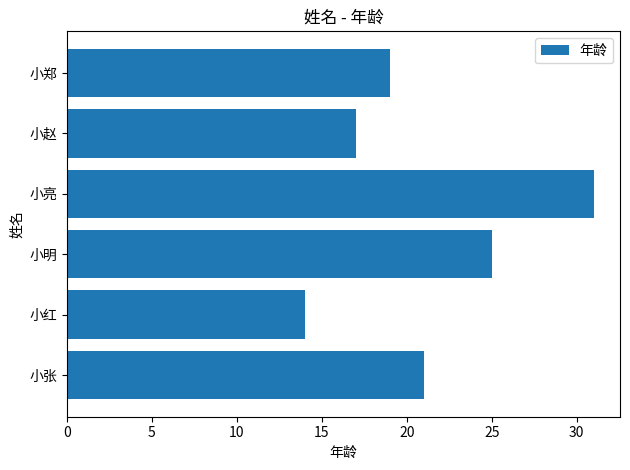

The value at 小郑 is 19. True or false?

True